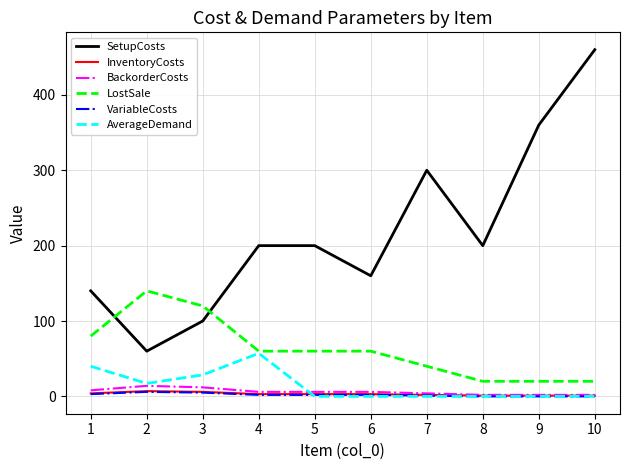

What is the approximate value of BackorderCosts at 1?

8.0